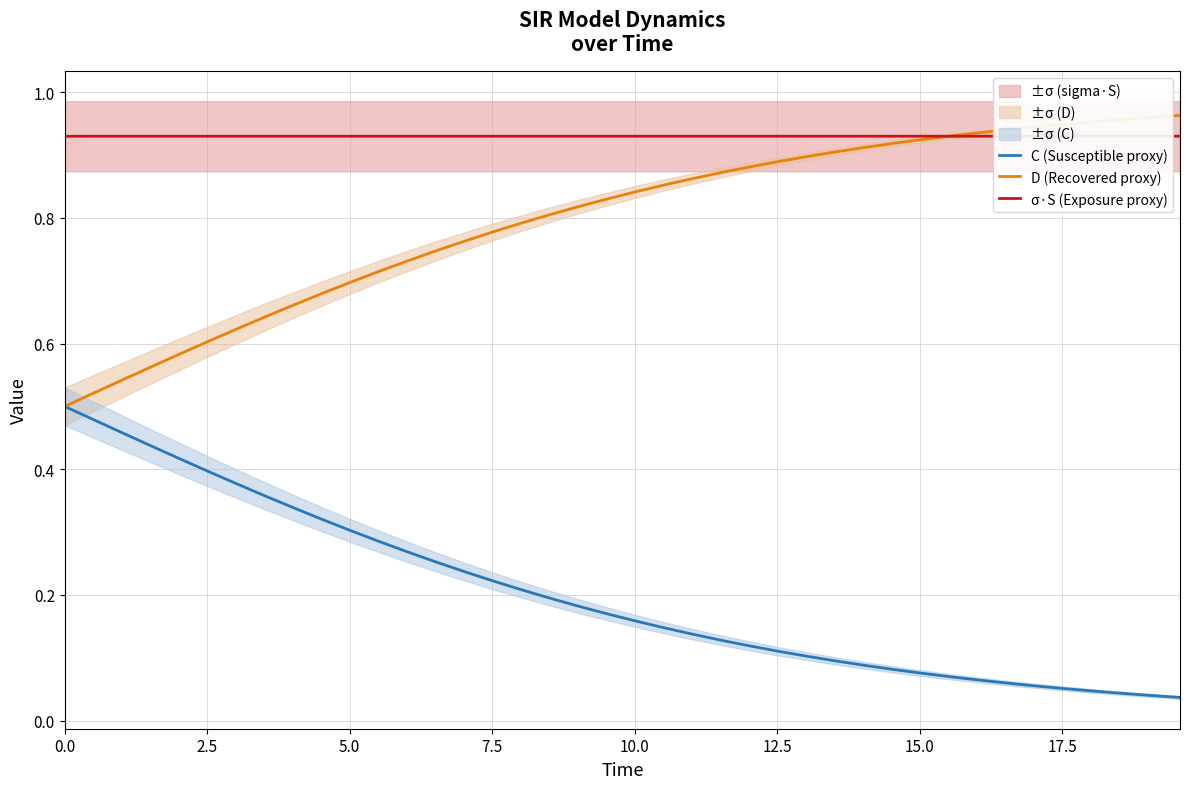

True or false: C (Susceptible proxy) and σ·S (Exposure proxy) intersect in this chart.

False